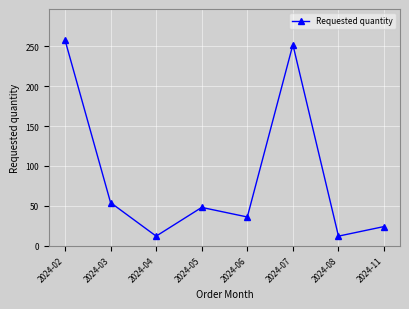

At which category does the data reach its first local peak?

2024-05